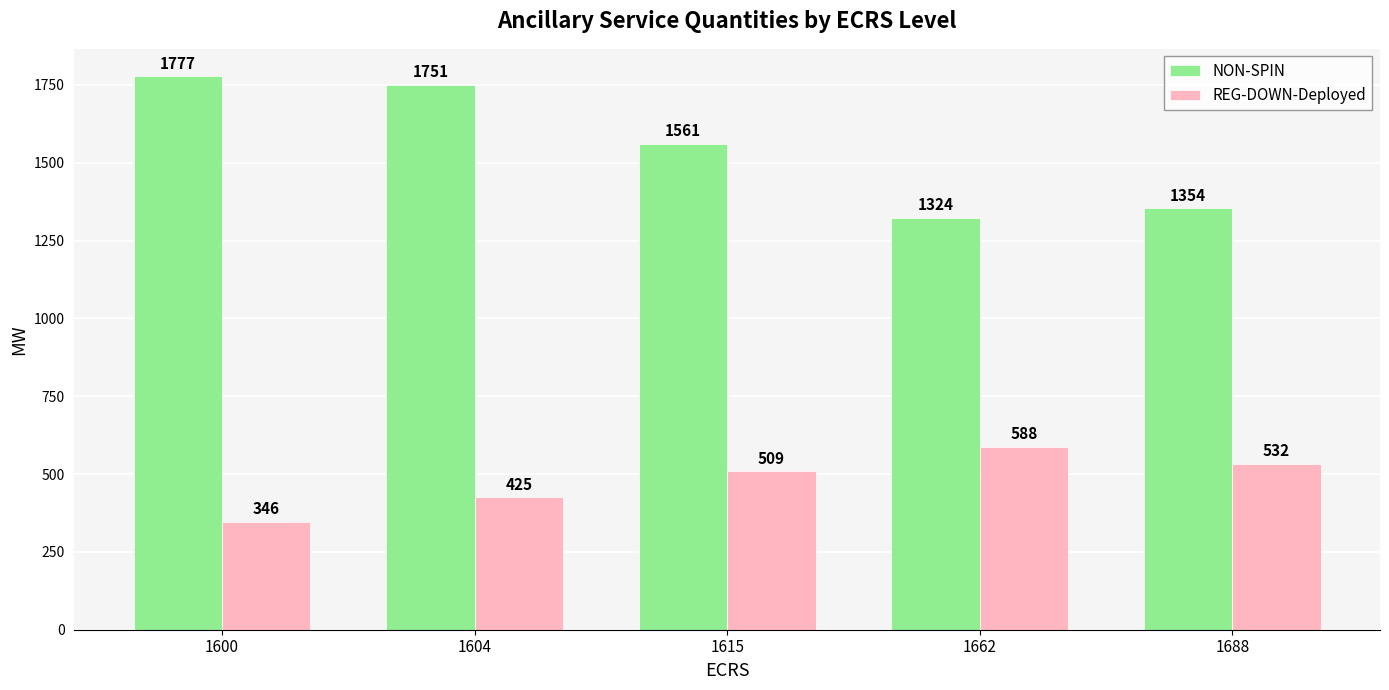

True or false: REG-DOWN-Deployed has a value of 588 at 1662.

True